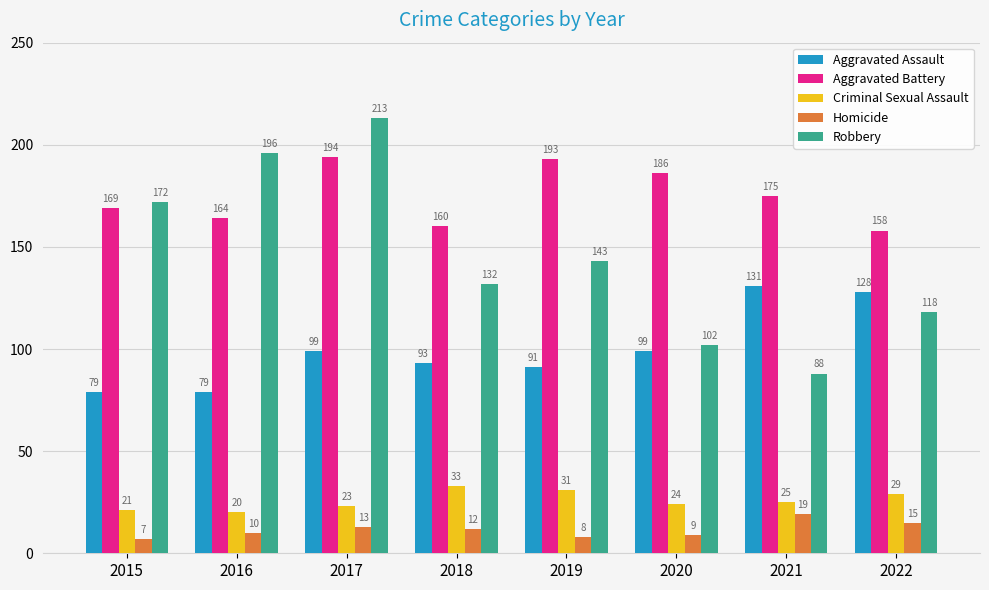

Which series changed the most between 2016 and 2019?

Robbery